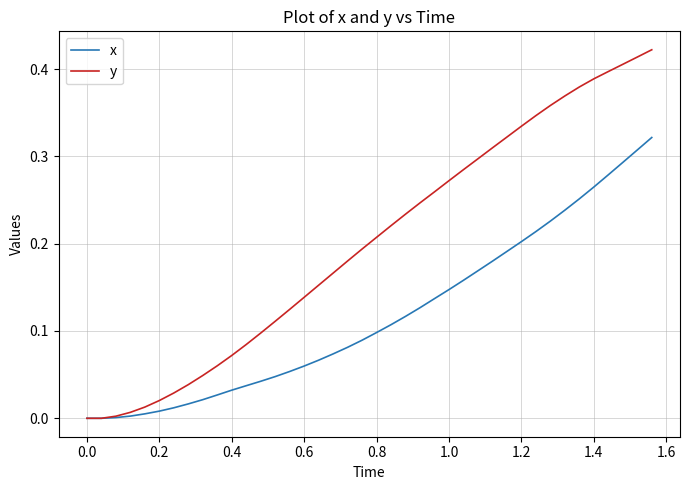

Rank the series by their maximum value, from lowest to highest.

x, y